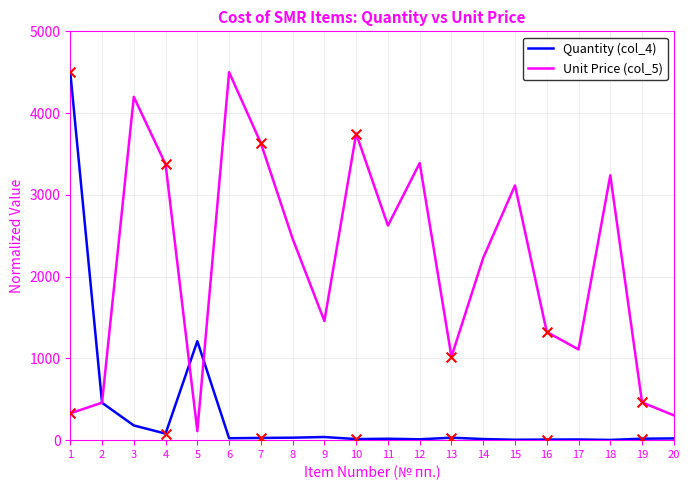

What is the total value across all series at 16?

1330.7